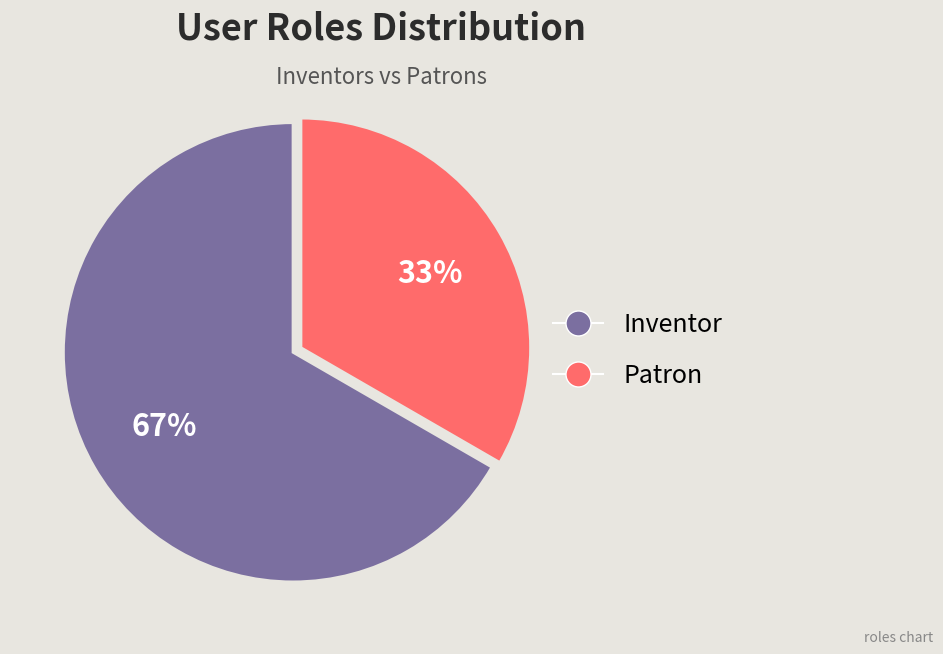

To the nearest percent, what is the average slice percentage?

50%